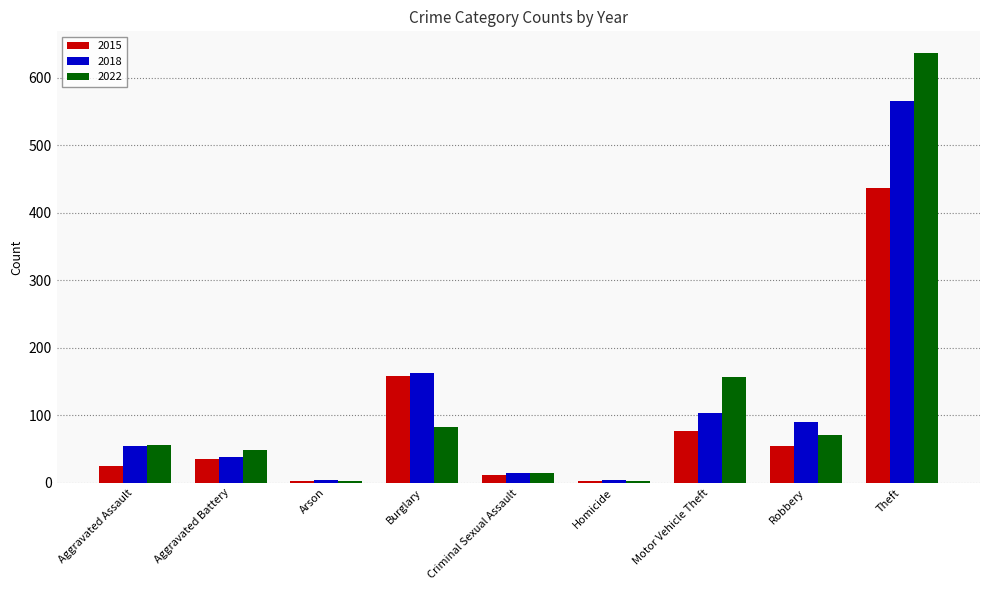

How many series are shown in this chart?

3